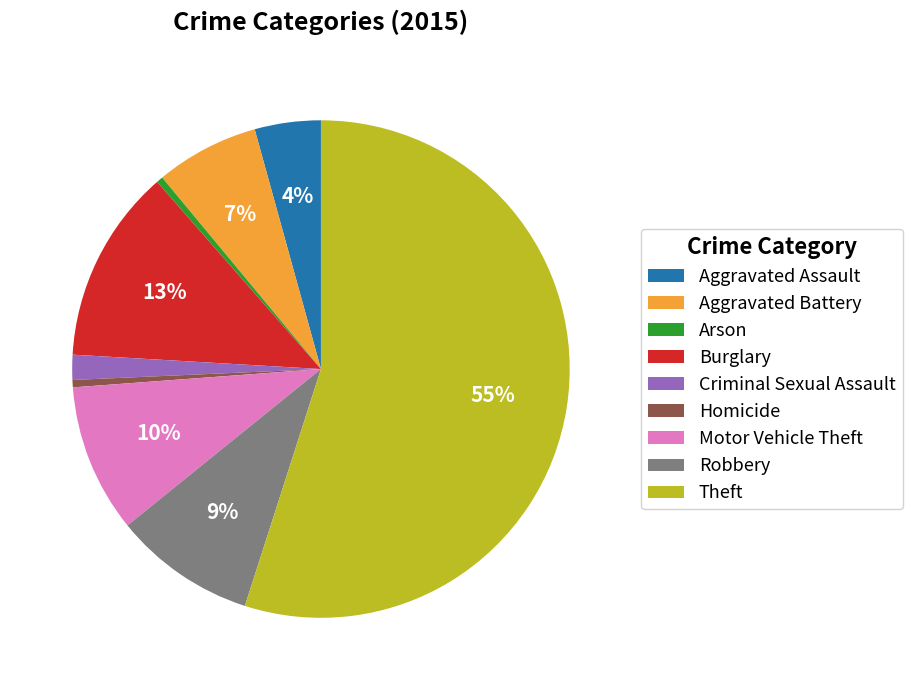

To the nearest percent, what is the average slice percentage?

11%